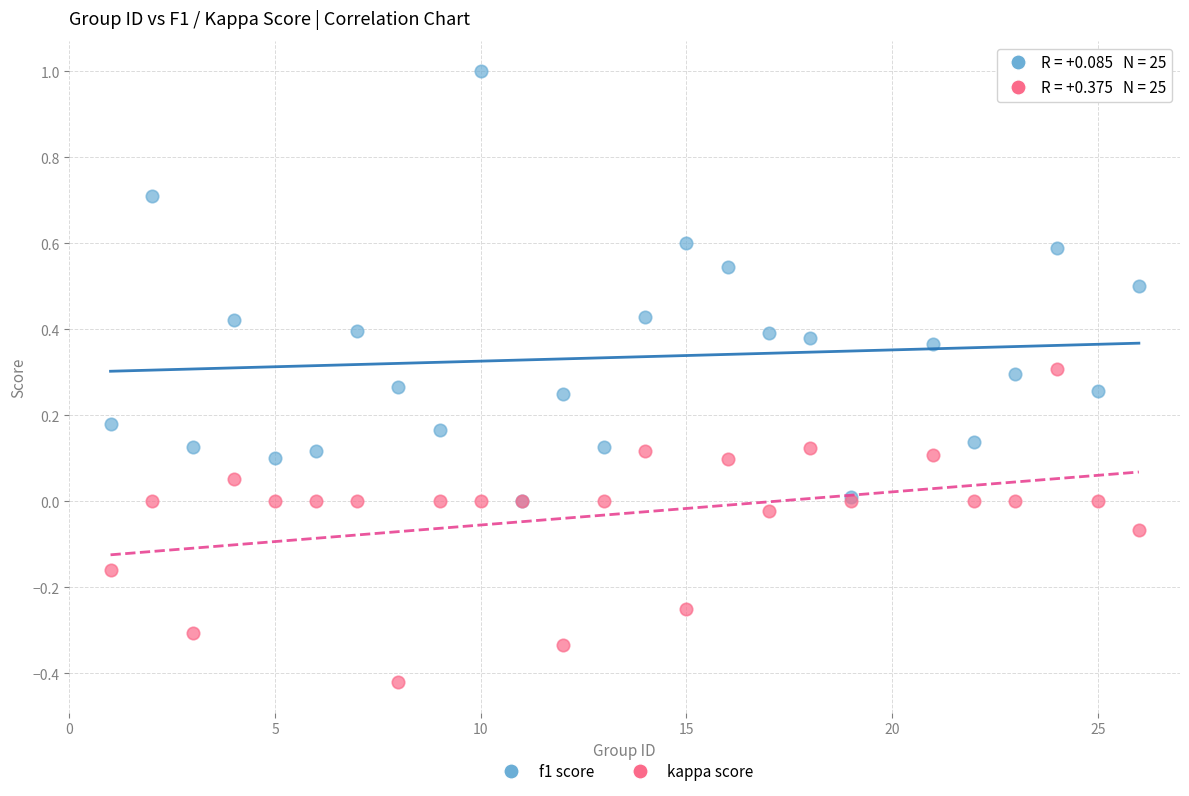

Which series has the largest Y range (max minus min)?

f1 score